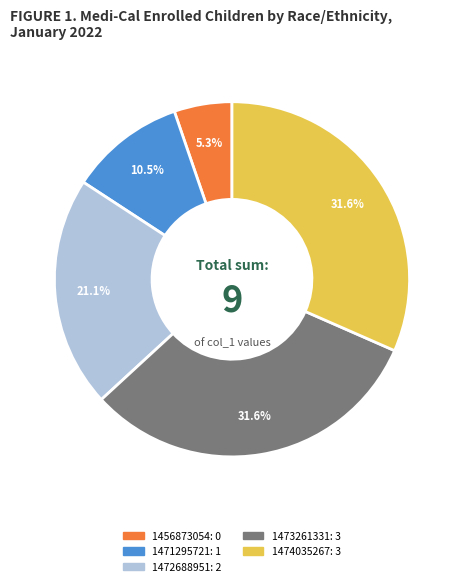

What is the smallest slice in the pie chart?

1456873054